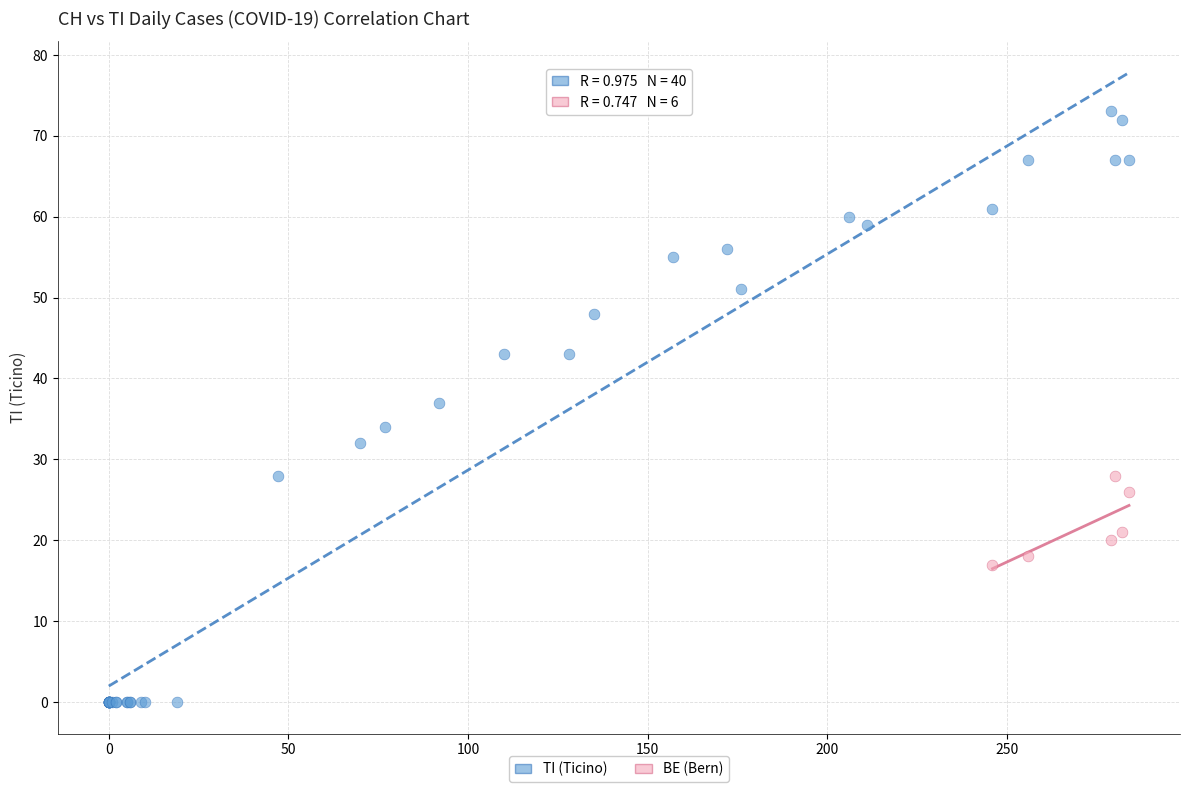

Which series has the largest Y range (max minus min)?

TI (Ticino)